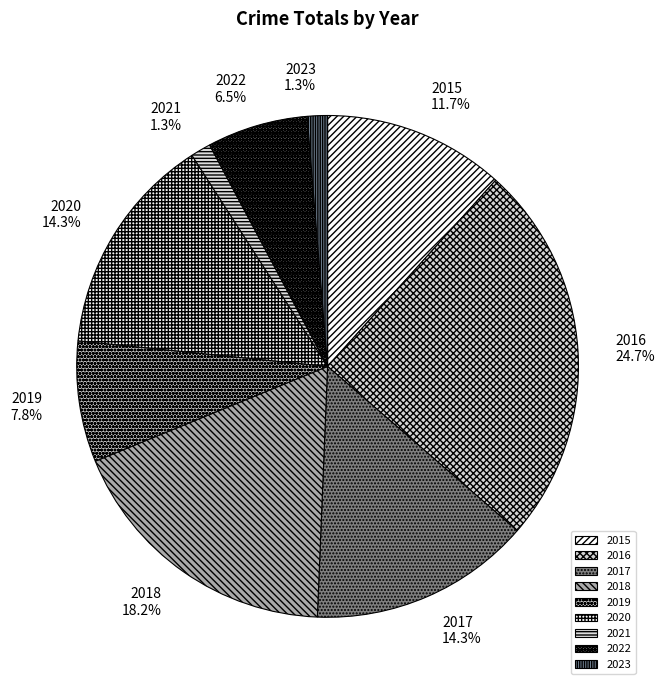

To the nearest percent, what percentage of the pie is 2021?

1%